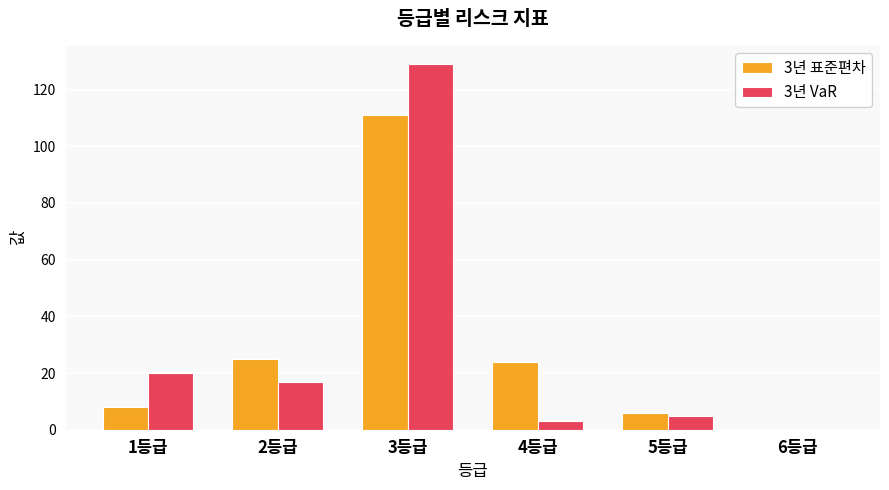

Which series changed the most between 4등급 and 6등급?

3년 표준편차